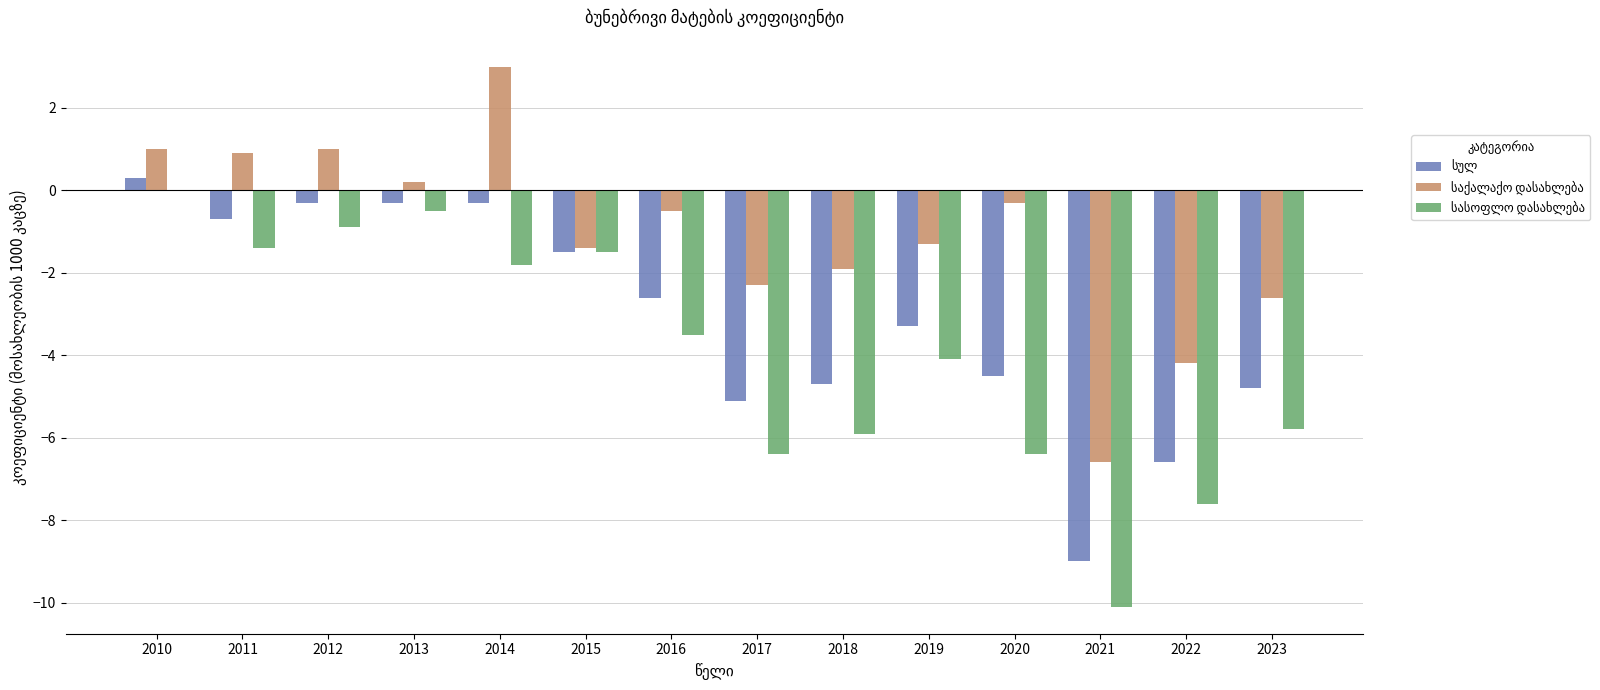

What is the greatest value displayed?

3.0